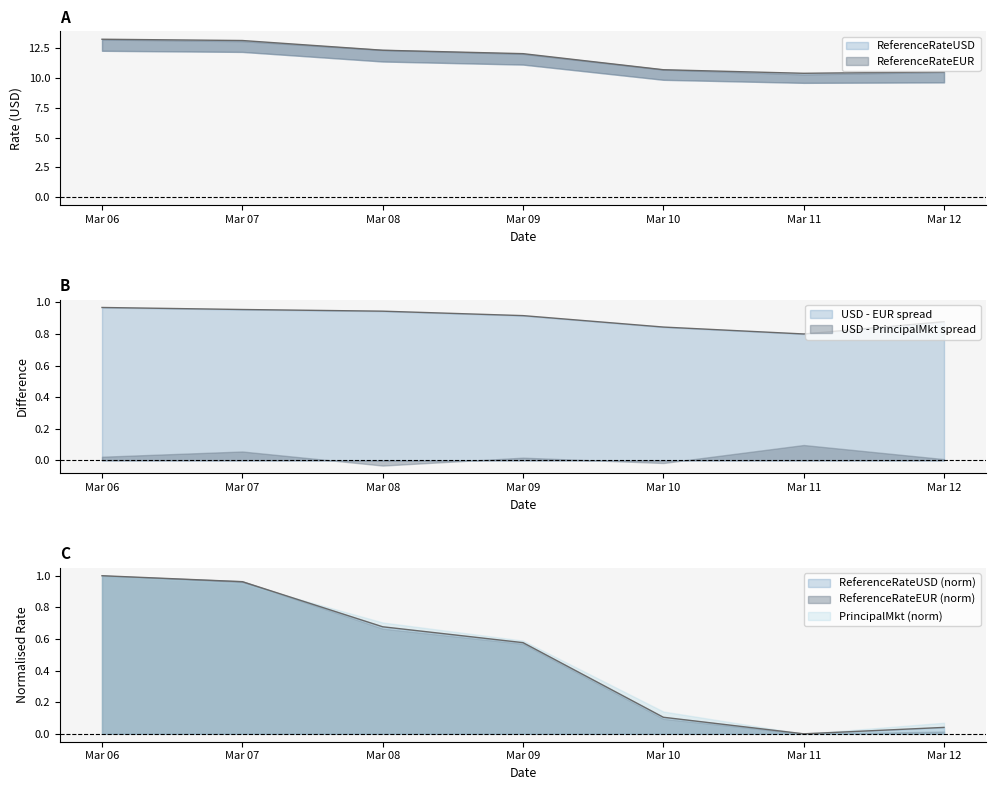

The ReferenceRateUSD series shows 13.2 at Mar 06. True or false?

True